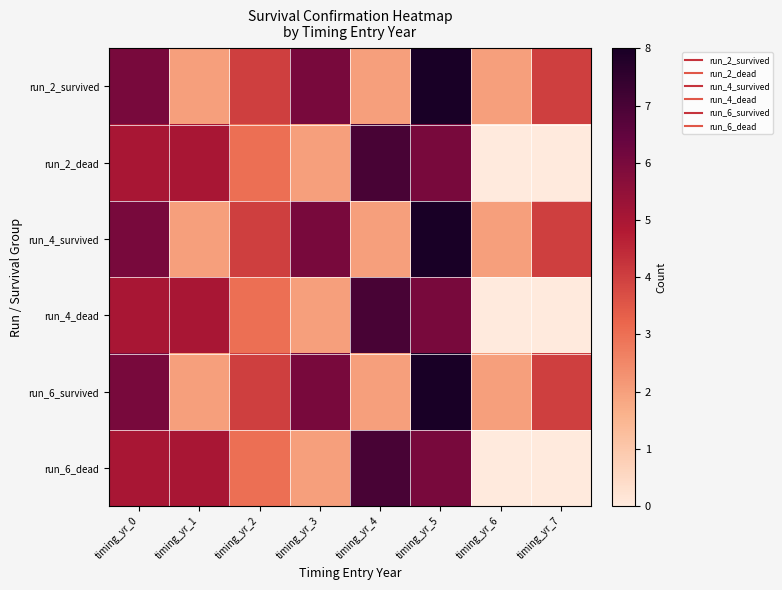

Between timing_yr_1 and timing_yr_6, which series saw the biggest shift?

run_2_dead